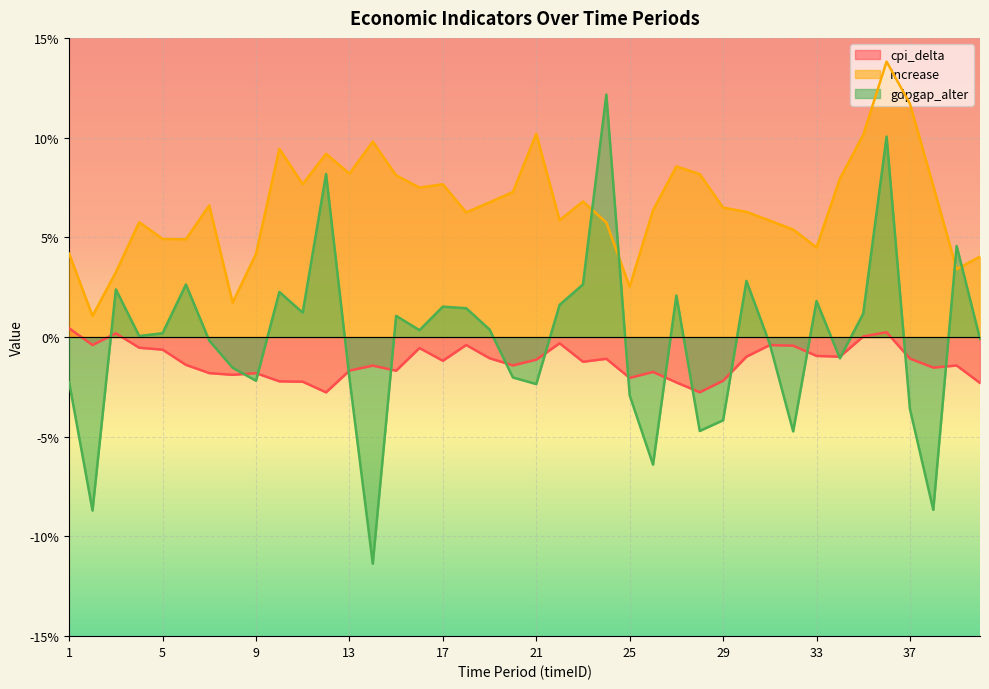

Which series has the largest total across all categories?

increase